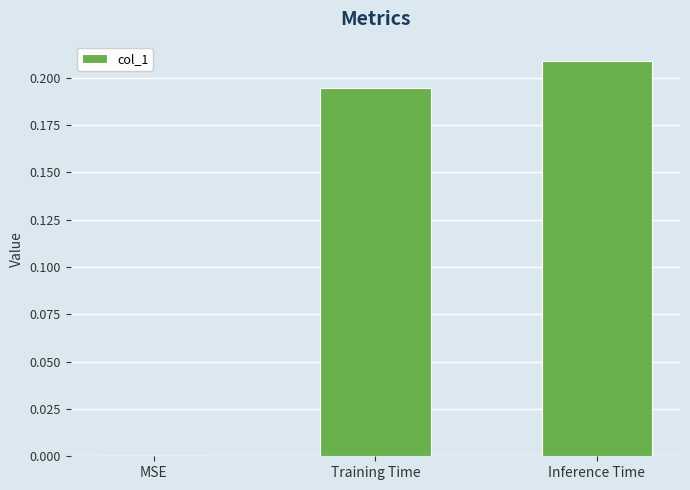

At which category does the chart reach its peak across all series?

Inference Time